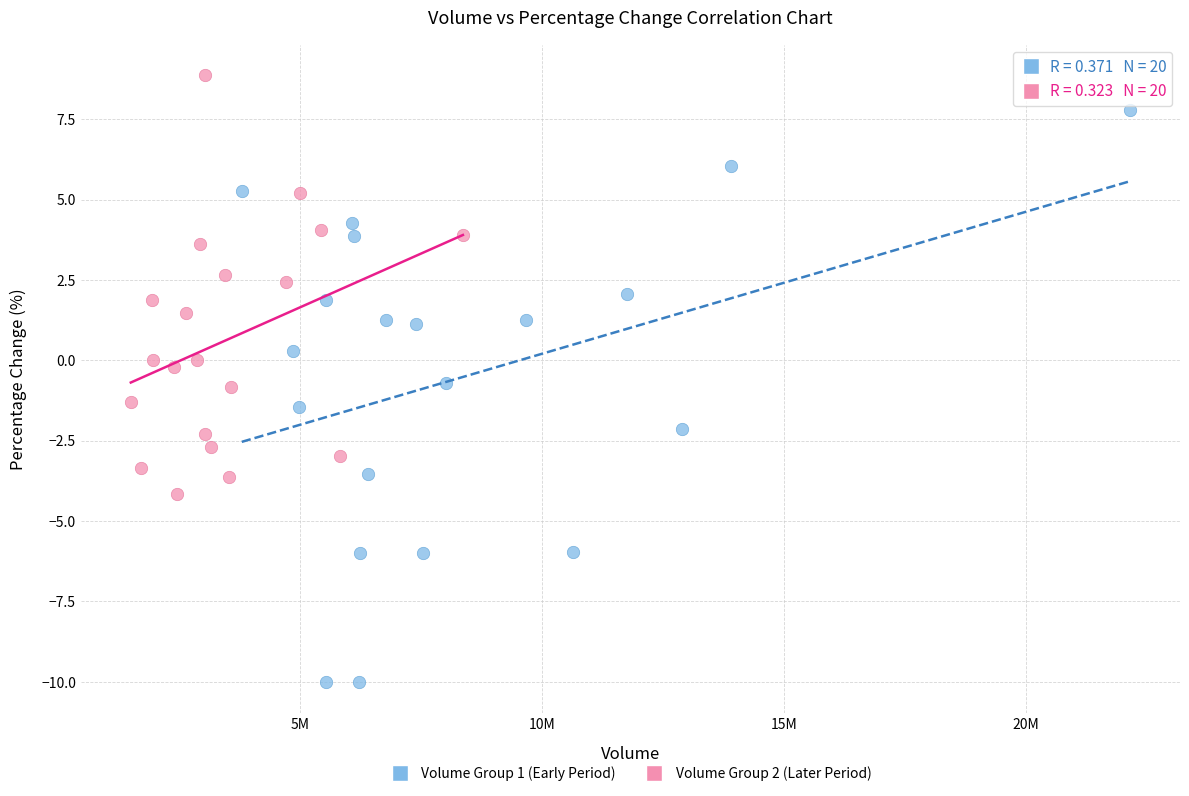

Which series reaches the minimum Y coordinate?

Volume Group 1 (Early Period)